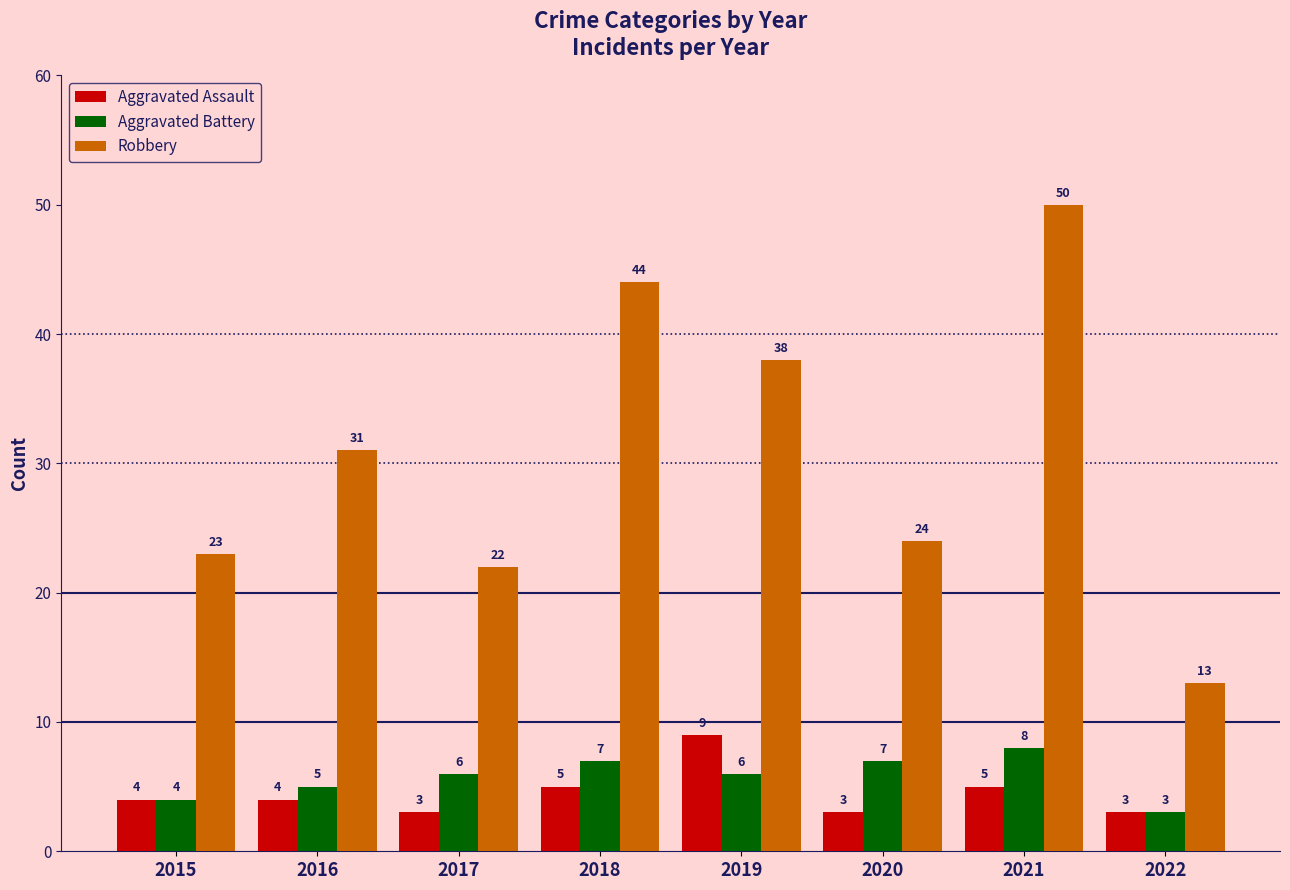

Reading left to right, transcribe all the data shown in this chart.

Aggravated Assault: 2015=4	2016=4	2017=3	2018=5	2019=9	2020=3	2021=5	2022=3
Aggravated Battery: 2015=4	2016=5	2017=6	2018=7	2019=6	2020=7	2021=8	2022=3
Robbery: 2015=23	2016=31	2017=22	2018=44	2019=38	2020=24	2021=50	2022=13